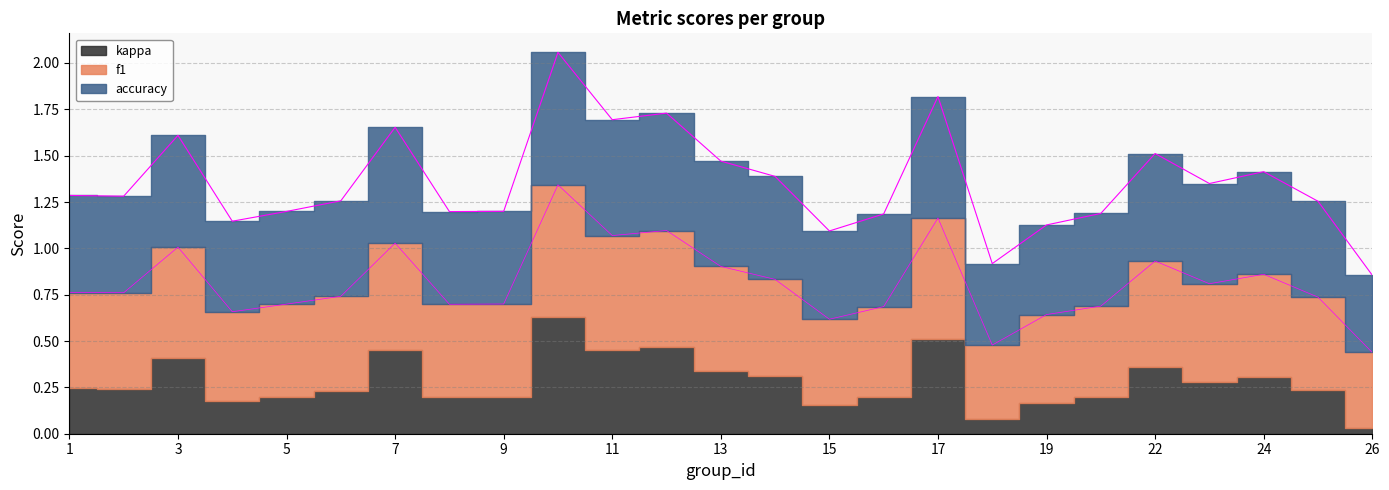

True or false: f1 and accuracy cross at least once.

False